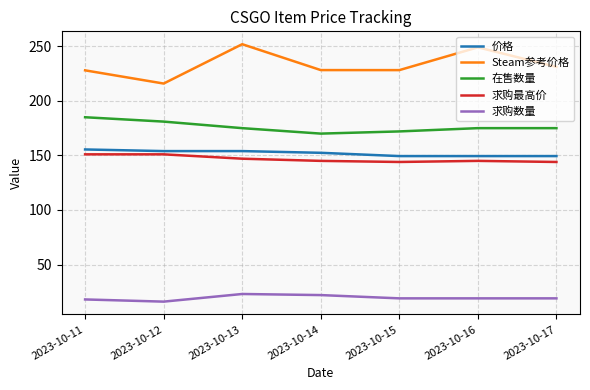

What is the difference between the highest and lowest values at 2023-10-13?

228.9